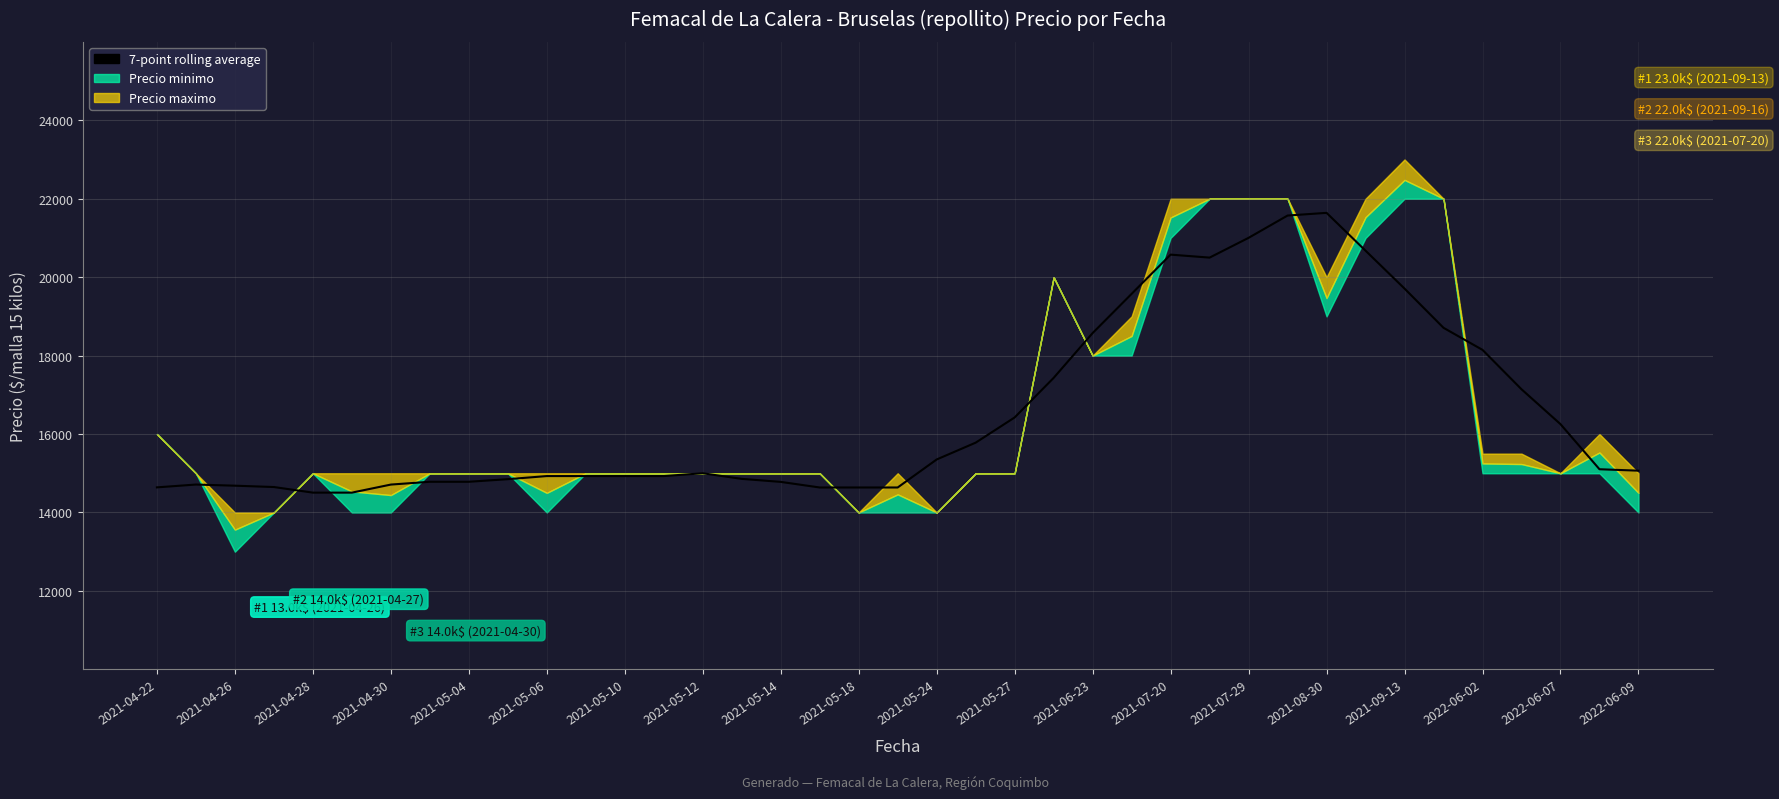

What position from the left is 2021-07-20?

14